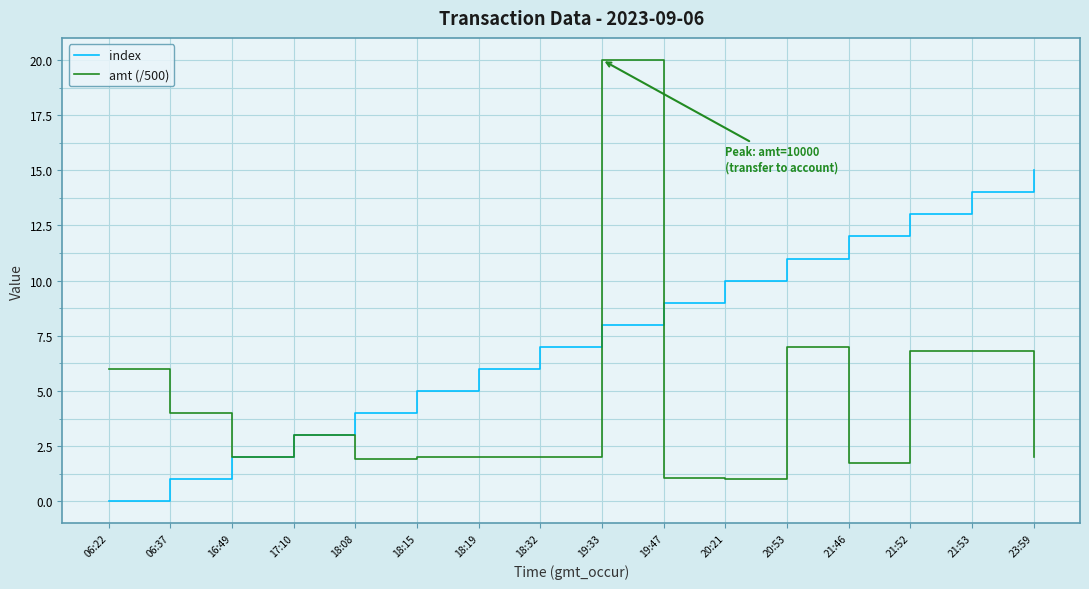

At which category is the sum across all series the highest?

19:33